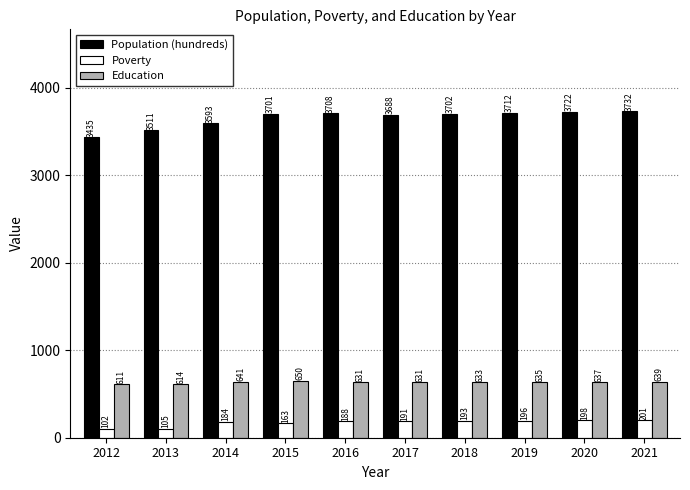

Between 2015 and 2018, which series saw the biggest shift?

Poverty